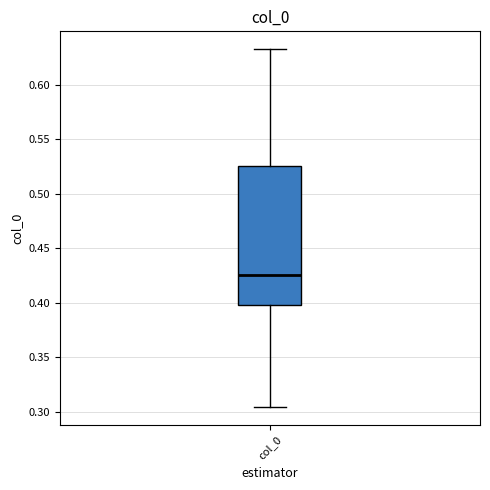

Read this box plot against the y-axis: the position of the median line, the range covered by the box, and the ends of both whiskers. The values are not printed on the chart, so give them approximately, as read against the axis.

median 0.425, box 0.400 to 0.525, whiskers 0.305 to 0.635